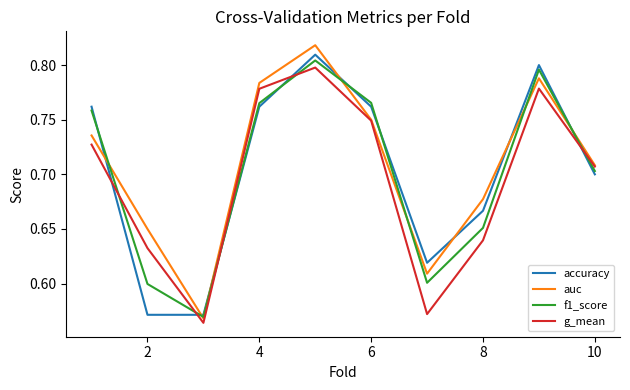

Which series has the largest range (max minus min)?

auc